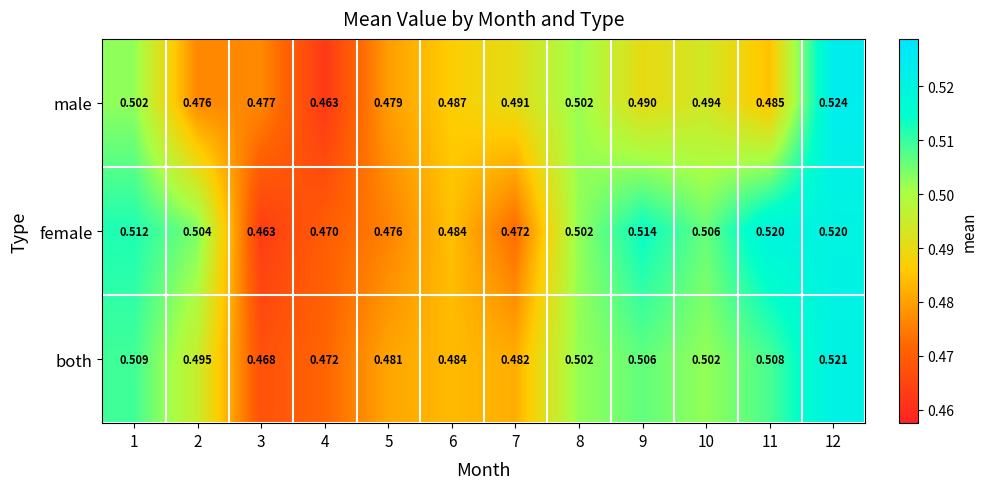

Which series changed the most between 10 and 12?

male